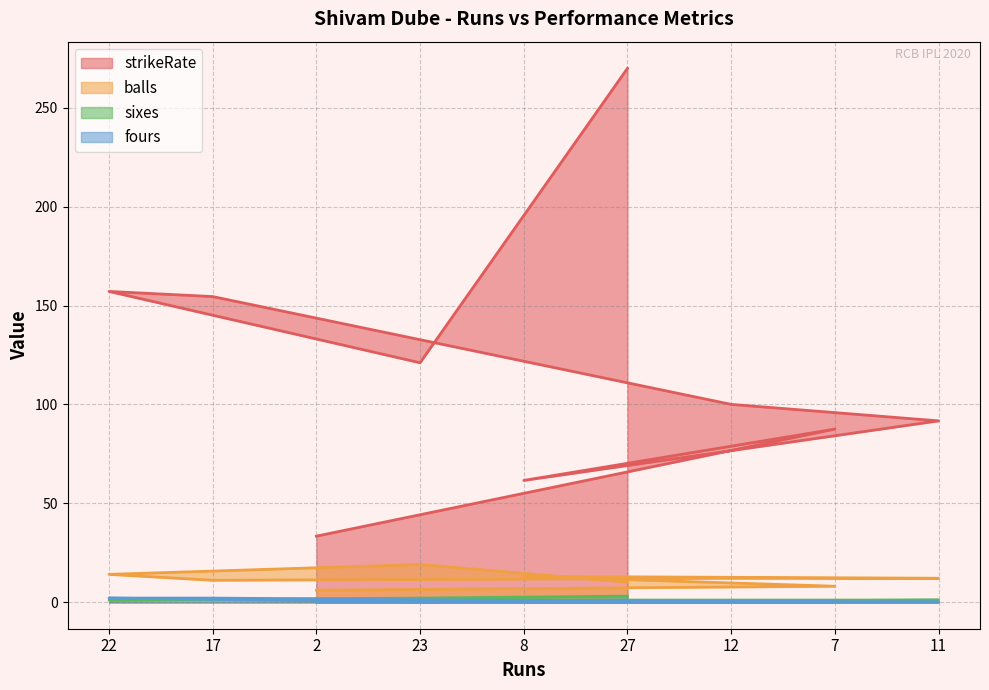

How many positive values does the sixes series have?

6